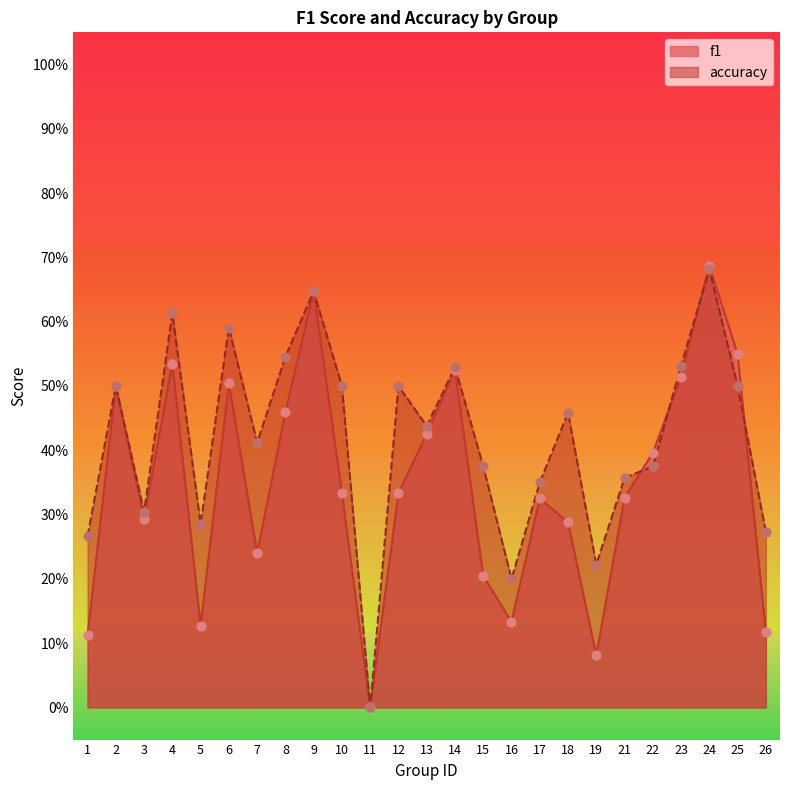

What is the total value across all series at 10?

0.8